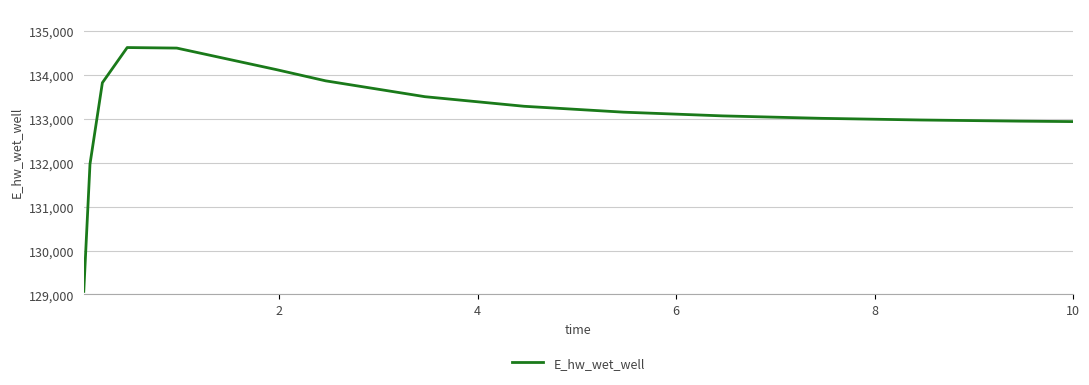

What is the difference between the maximum and minimum values?

5555.0